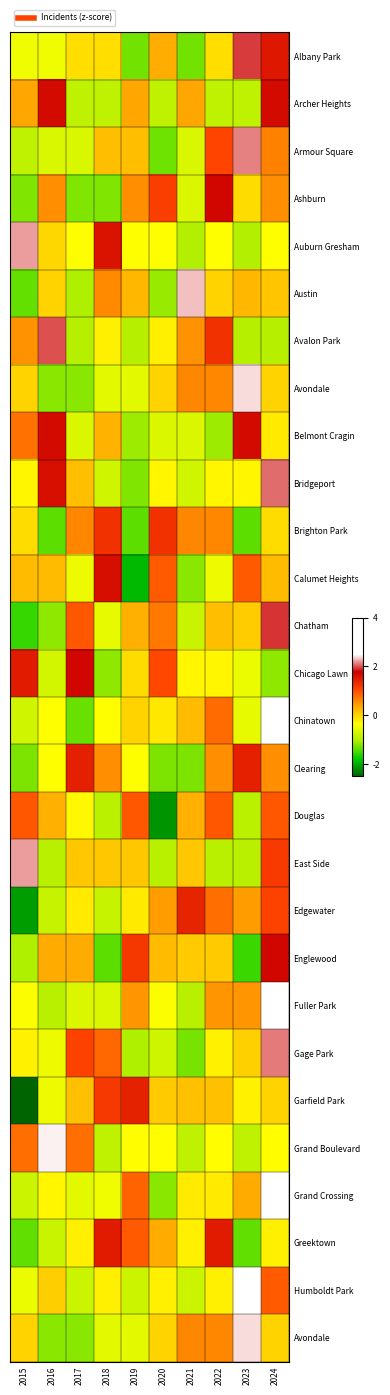

What is the difference between the highest and lowest values at 2023?

4.1